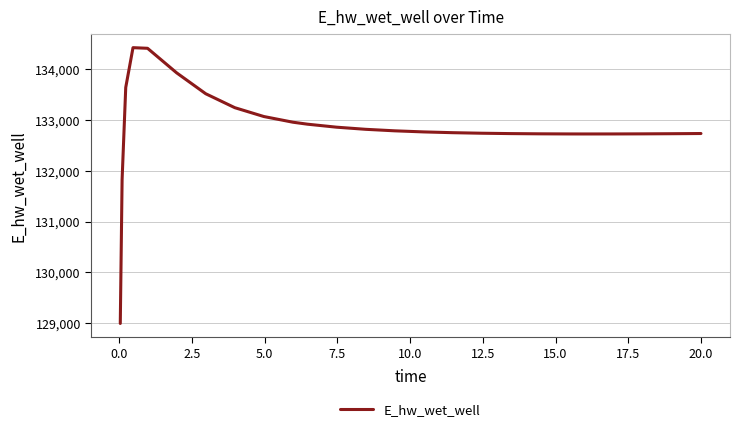

How many lines are shown in the chart?

1